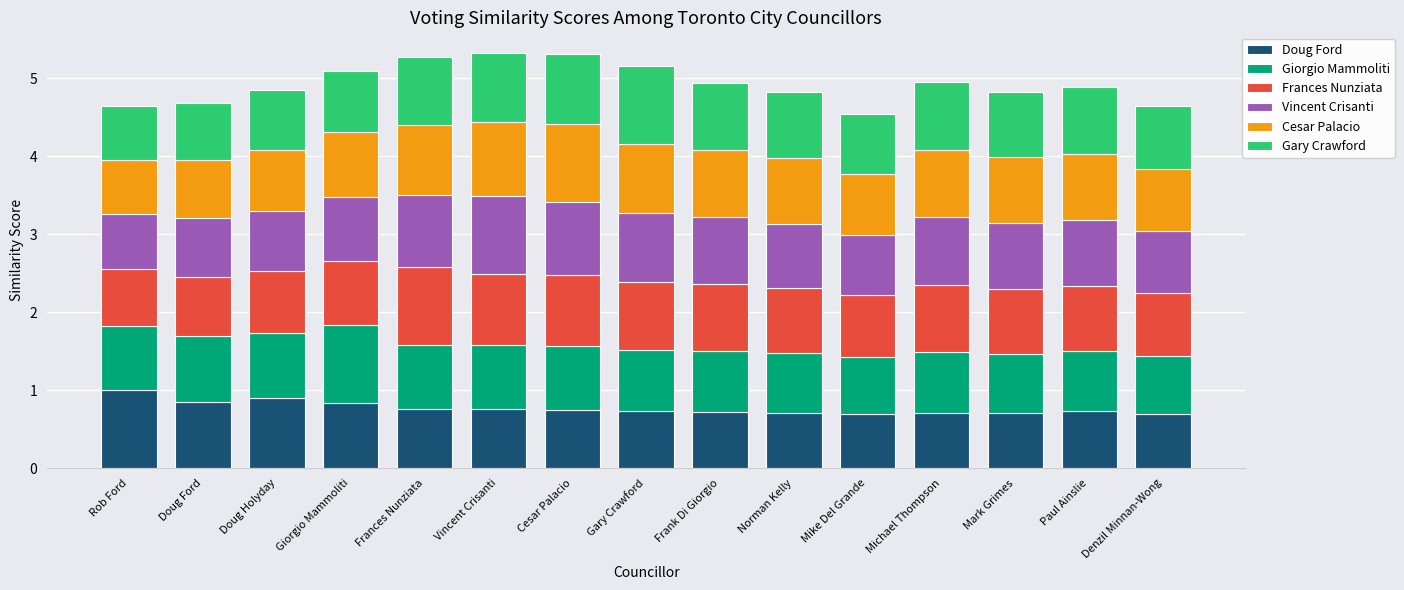

What is the minimum value for Doug Ford?

0.7